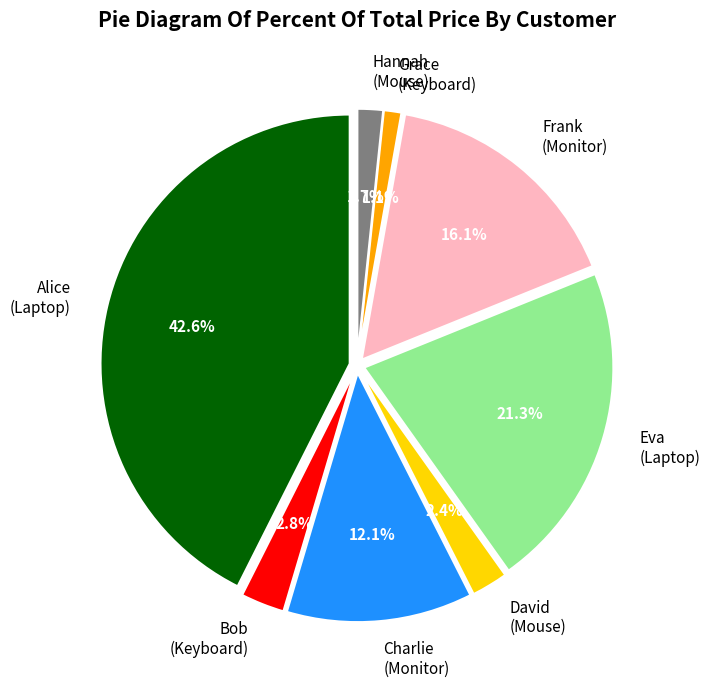

What is the ratio of the value at Hannah
(Mouse) to the value at David
(Mouse)?

0.7